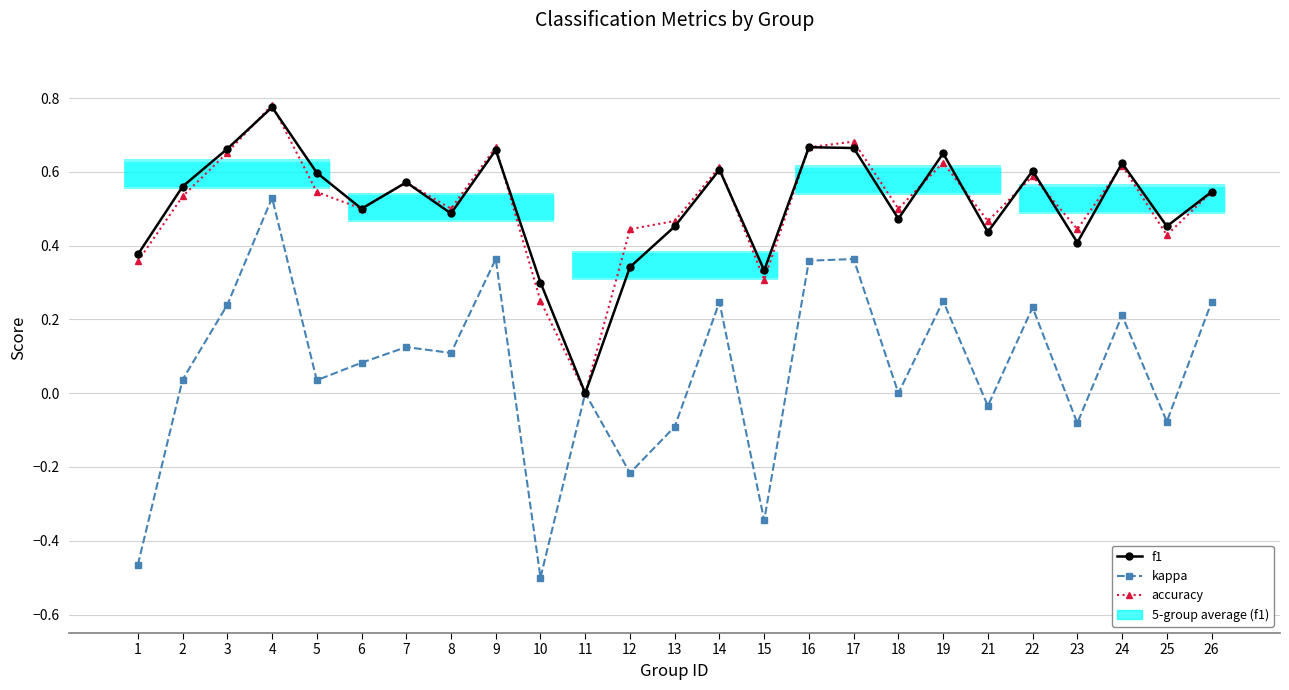

What are all the series names shown in the legend?

f1, kappa, accuracy